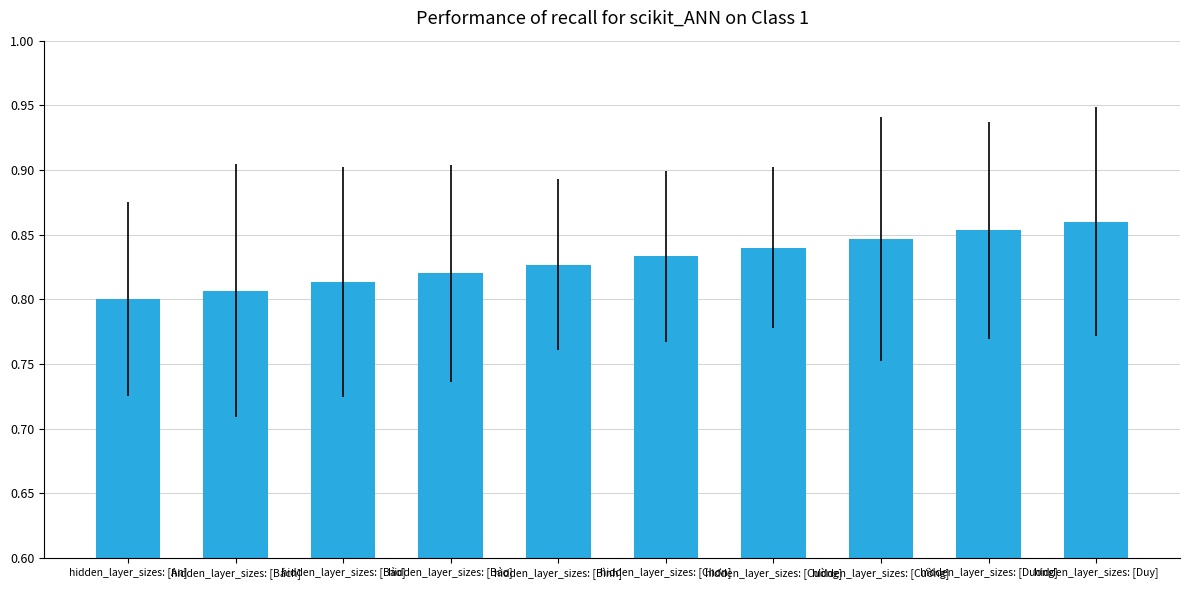

Count the values in the range 0 to 1.

10